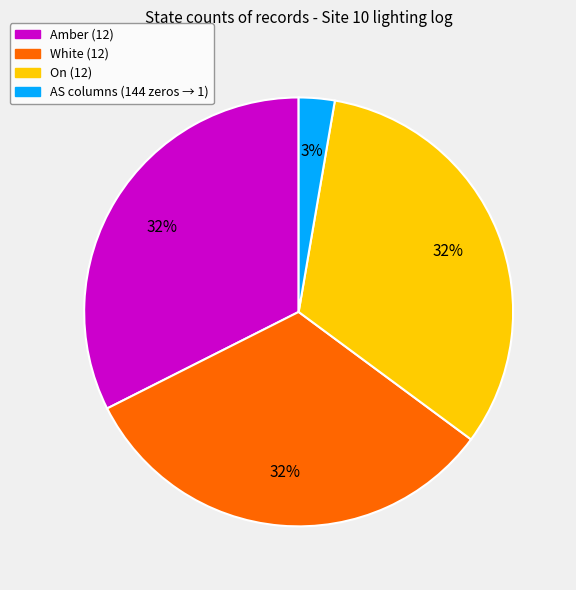

To the nearest percent, what is the average slice percentage?

25%